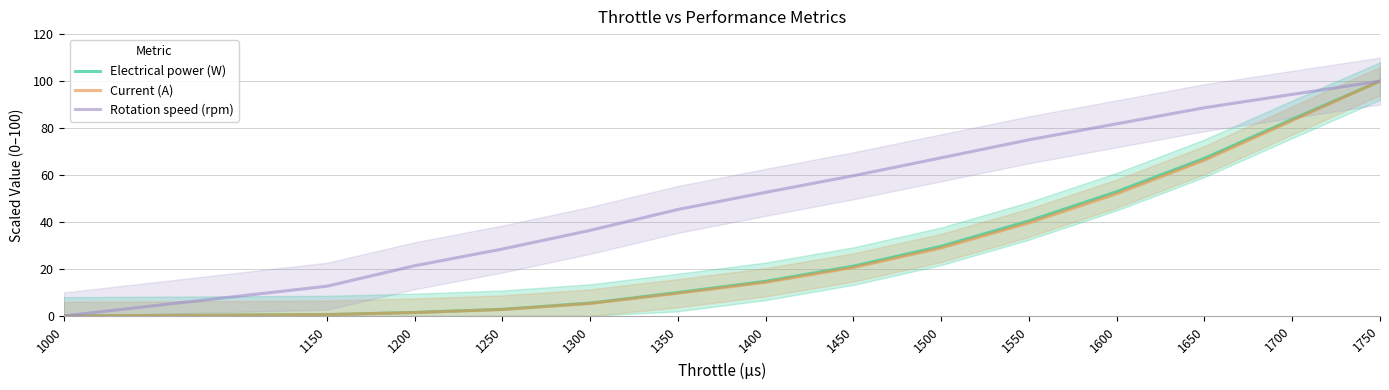

The Rotation speed (rpm) series shows 62.6 at 1350. True or false?

False